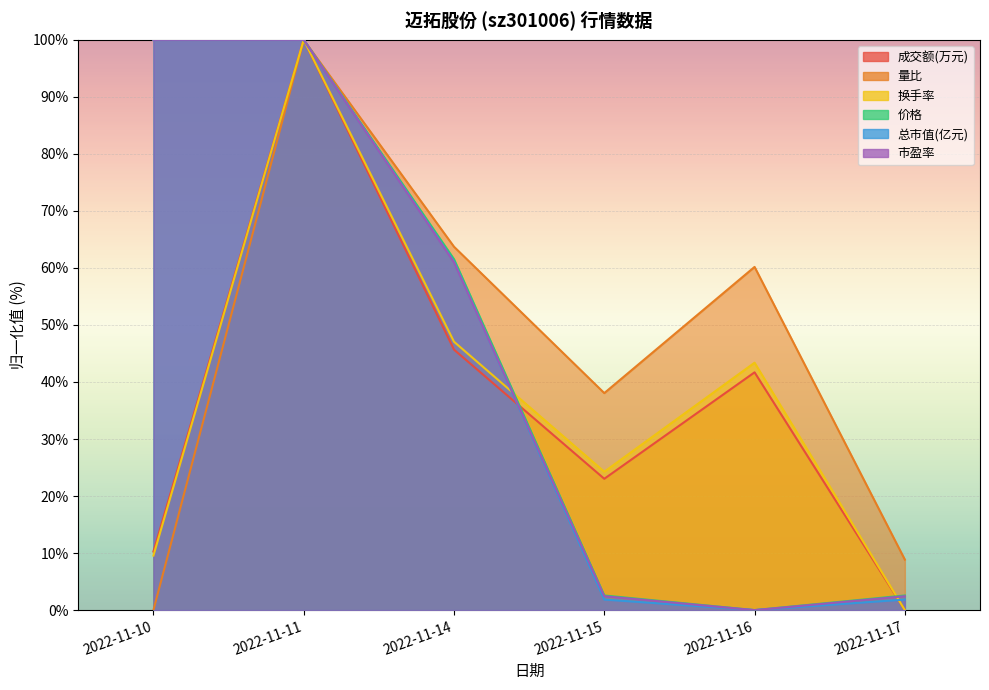

Which series has the largest range (max minus min)?

成交额(万元)